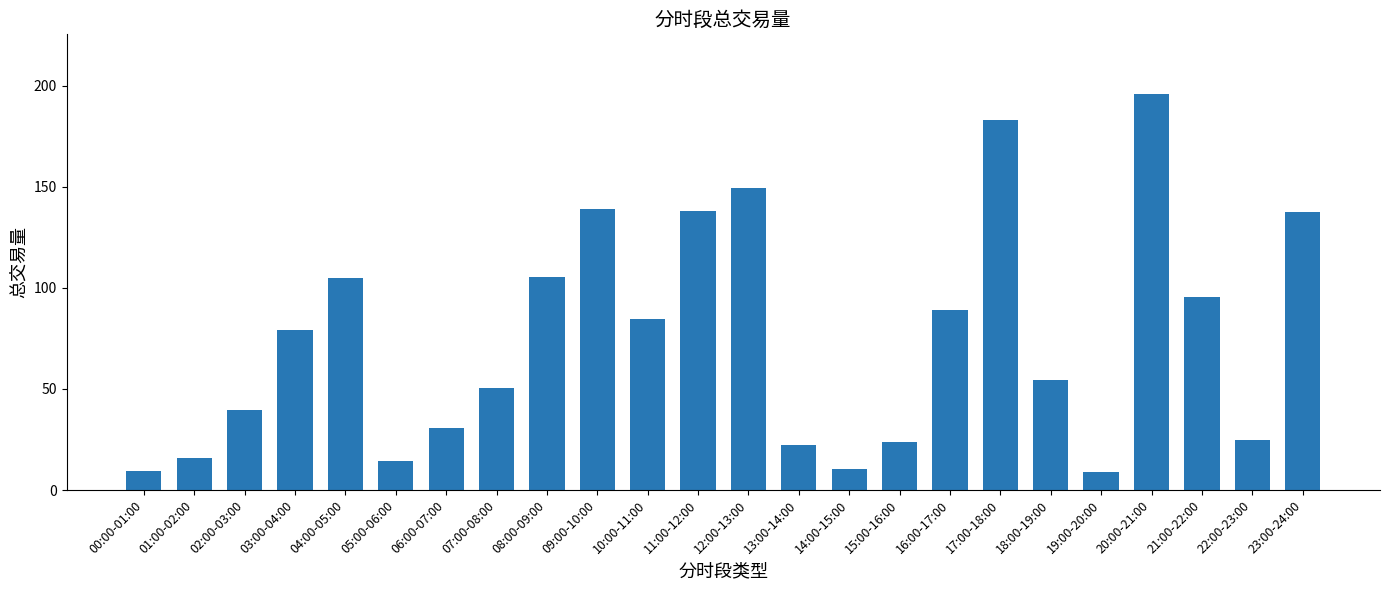

Which has a higher value, 09:00-10:00 or 15:00-16:00?

09:00-10:00